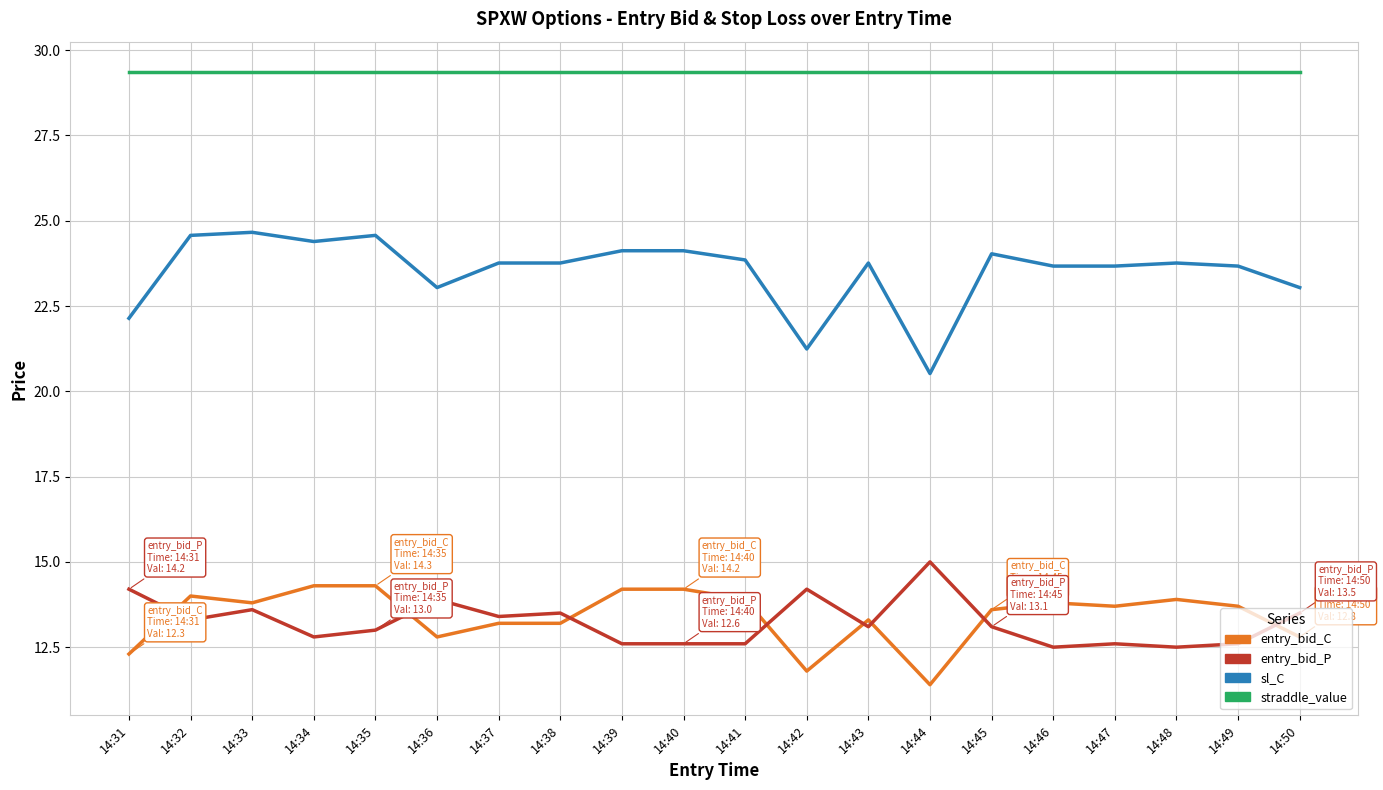

Is it true that entry_bid_P equals 13.3 at 14:32?

True